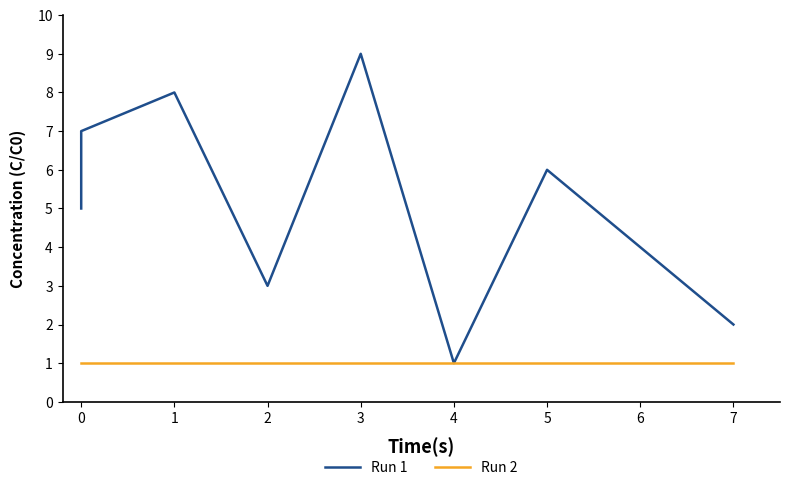

What is the value of the Run 2 point at the 5th from the left?

1